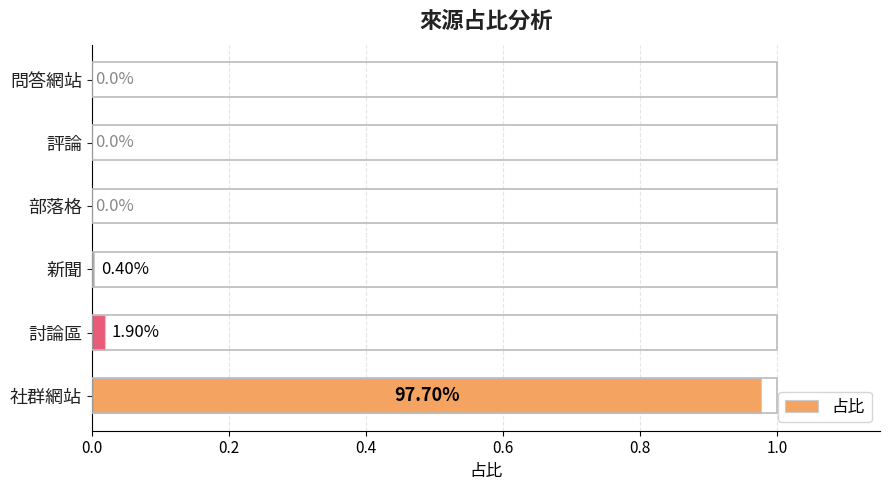

What is the change in value from 社群網站 to 新聞?

-1.0